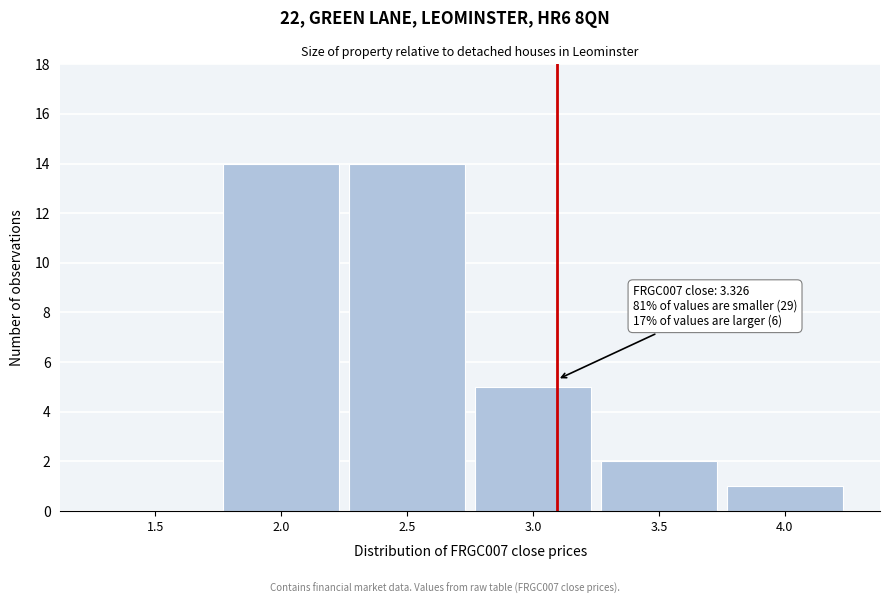

Reading right to left, what are all the values shown in this chart?

4.0=1	3.5=2	3.0=5	2.5=14	2.0=14	1.5=0